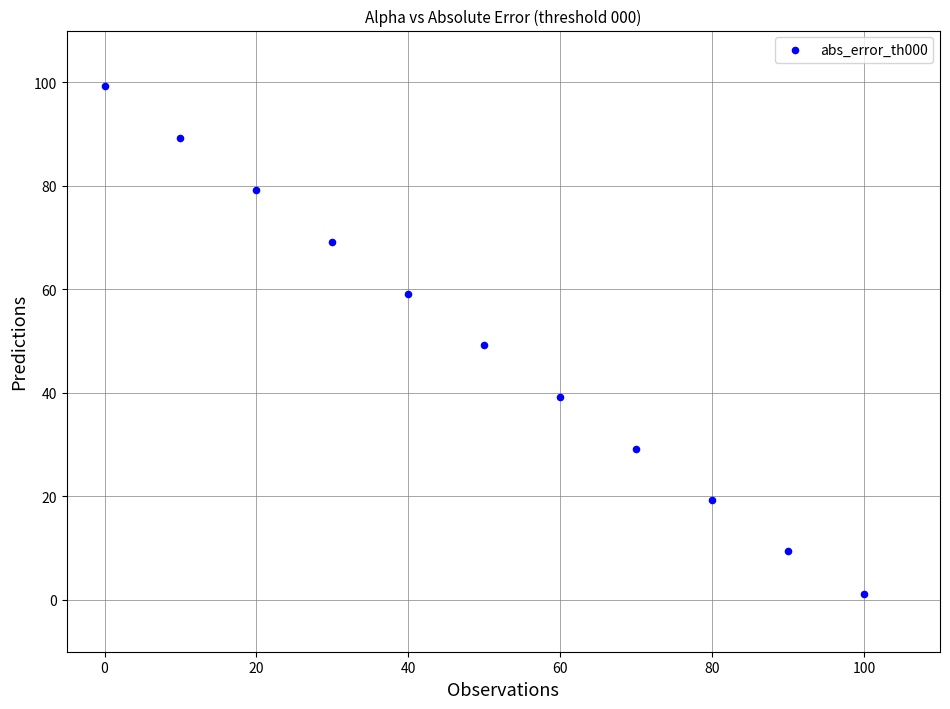

What is the range of X values (max minus min)?

100.0